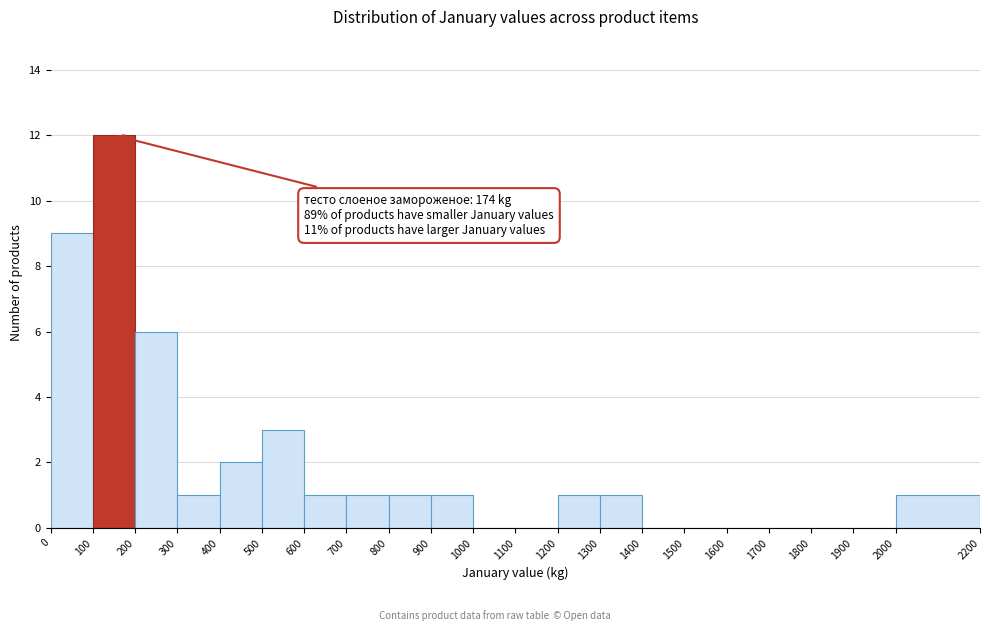

Over which range of the x-axis is the bar tallest?

100 to 200